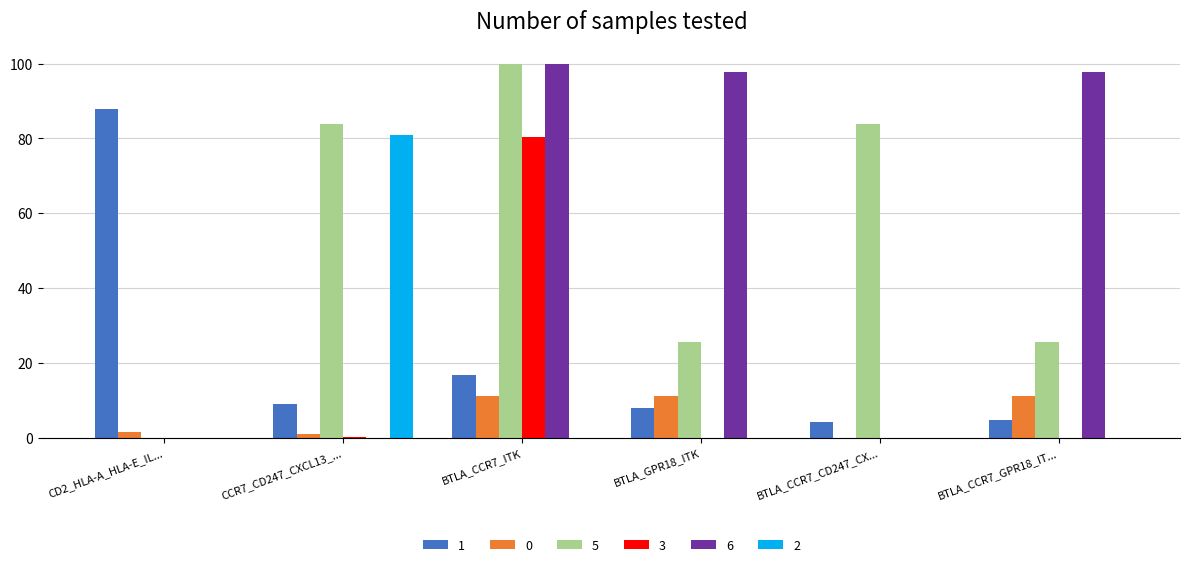

What is the sum of all 5 values?

318.8